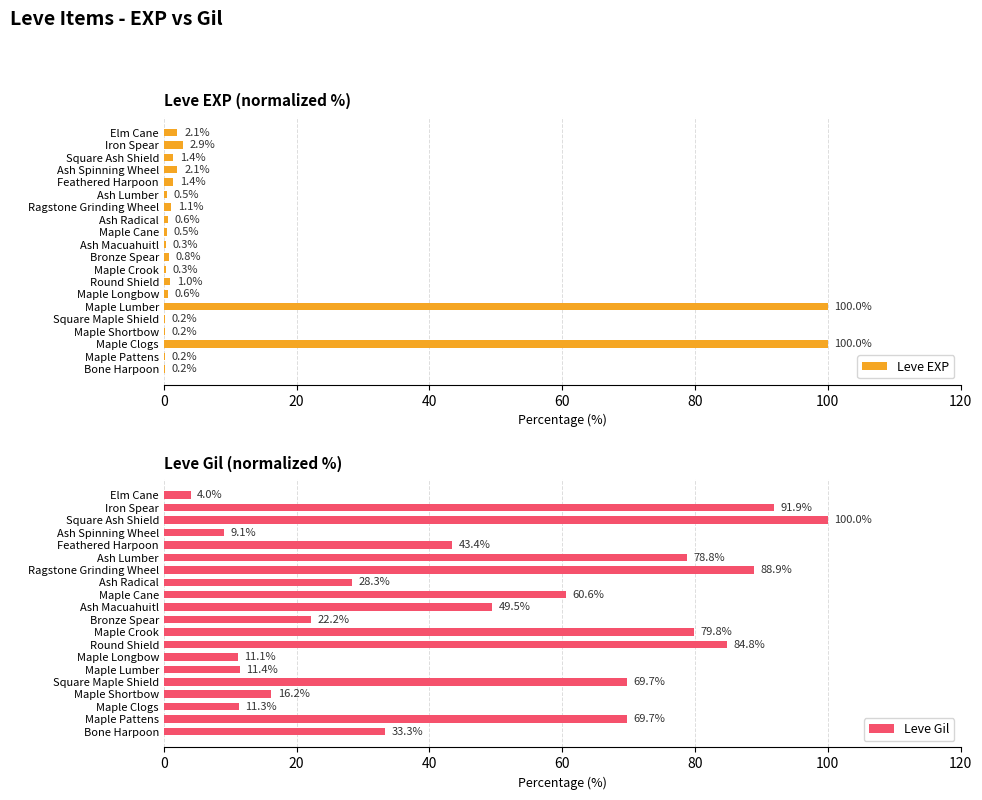

What is the difference between the Leve Gil values at Elm Cane and Maple Crook?

75.8